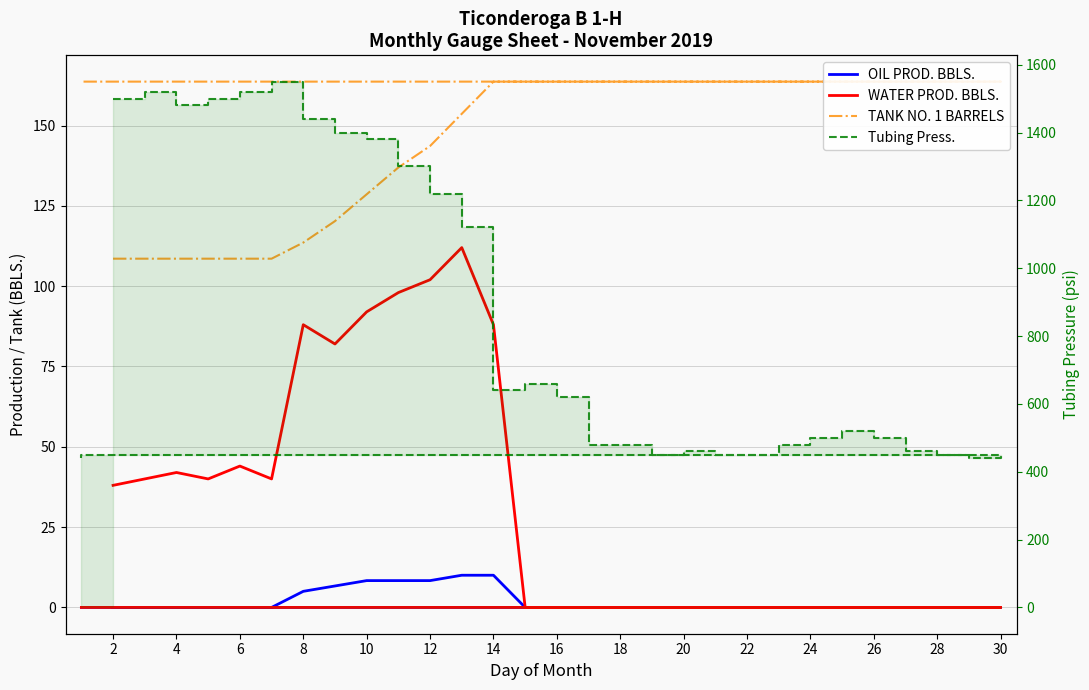

How many categories are shown in the chart?

30